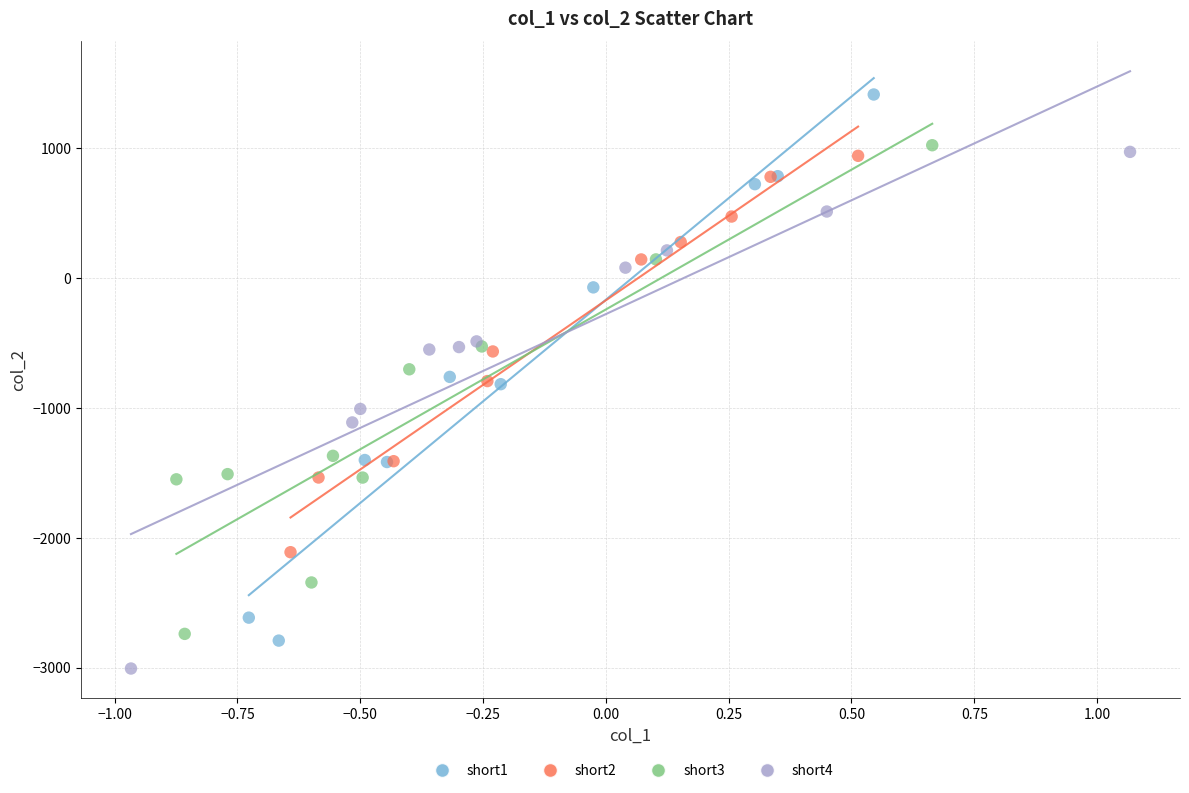

What are all the series names shown in the legend?

short1, short2, short3, short4